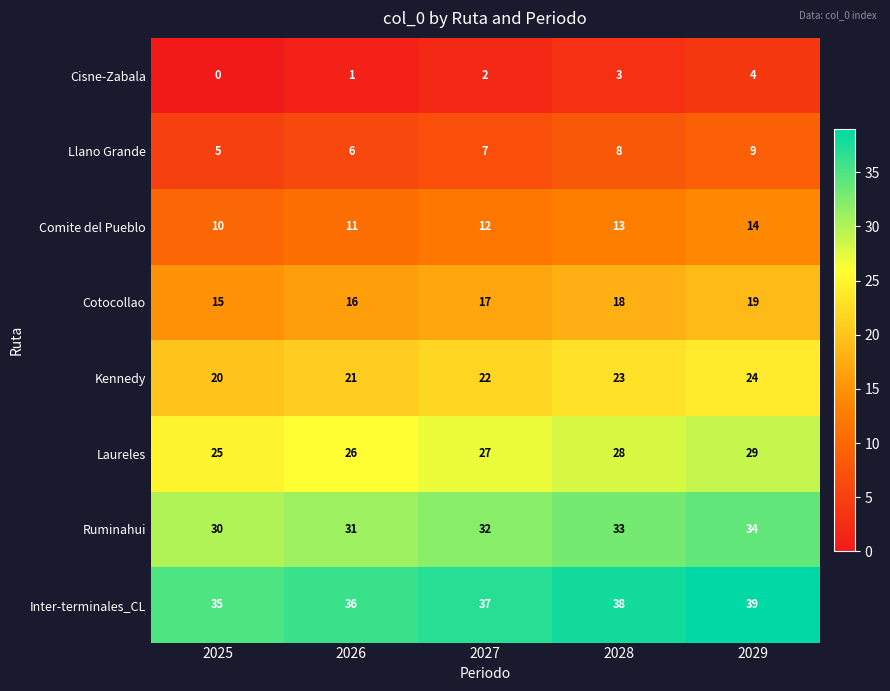

At which category is the sum across all series the highest?

2029